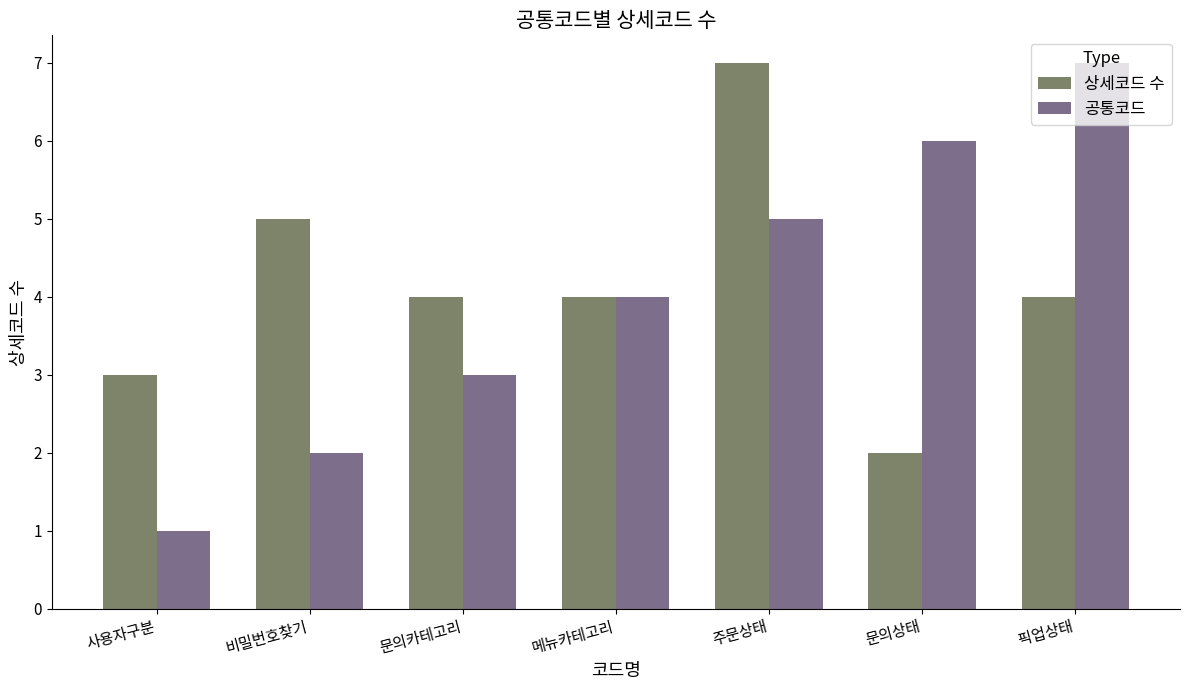

Reading right to left, list all the values displayed in this chart.

상세코드 수: 4	2	7	4	4	5	3
공통코드: 7	6	5	4	3	2	1